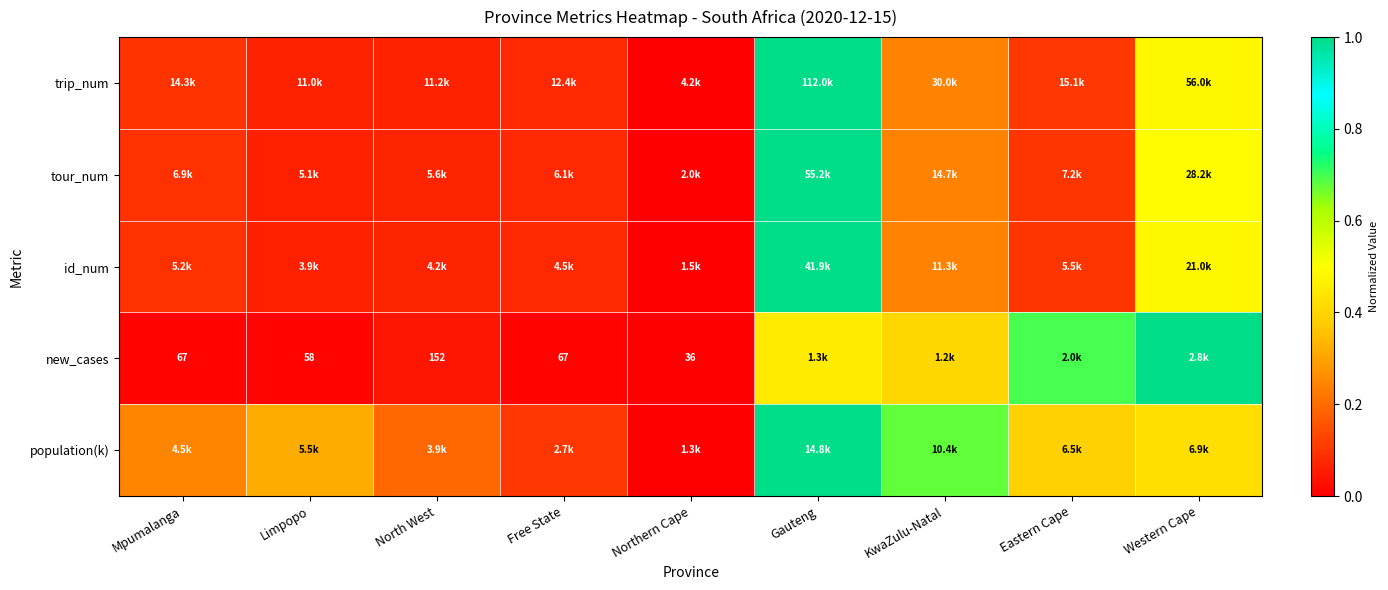

Between Limpopo and Free State, which is larger?

Free State